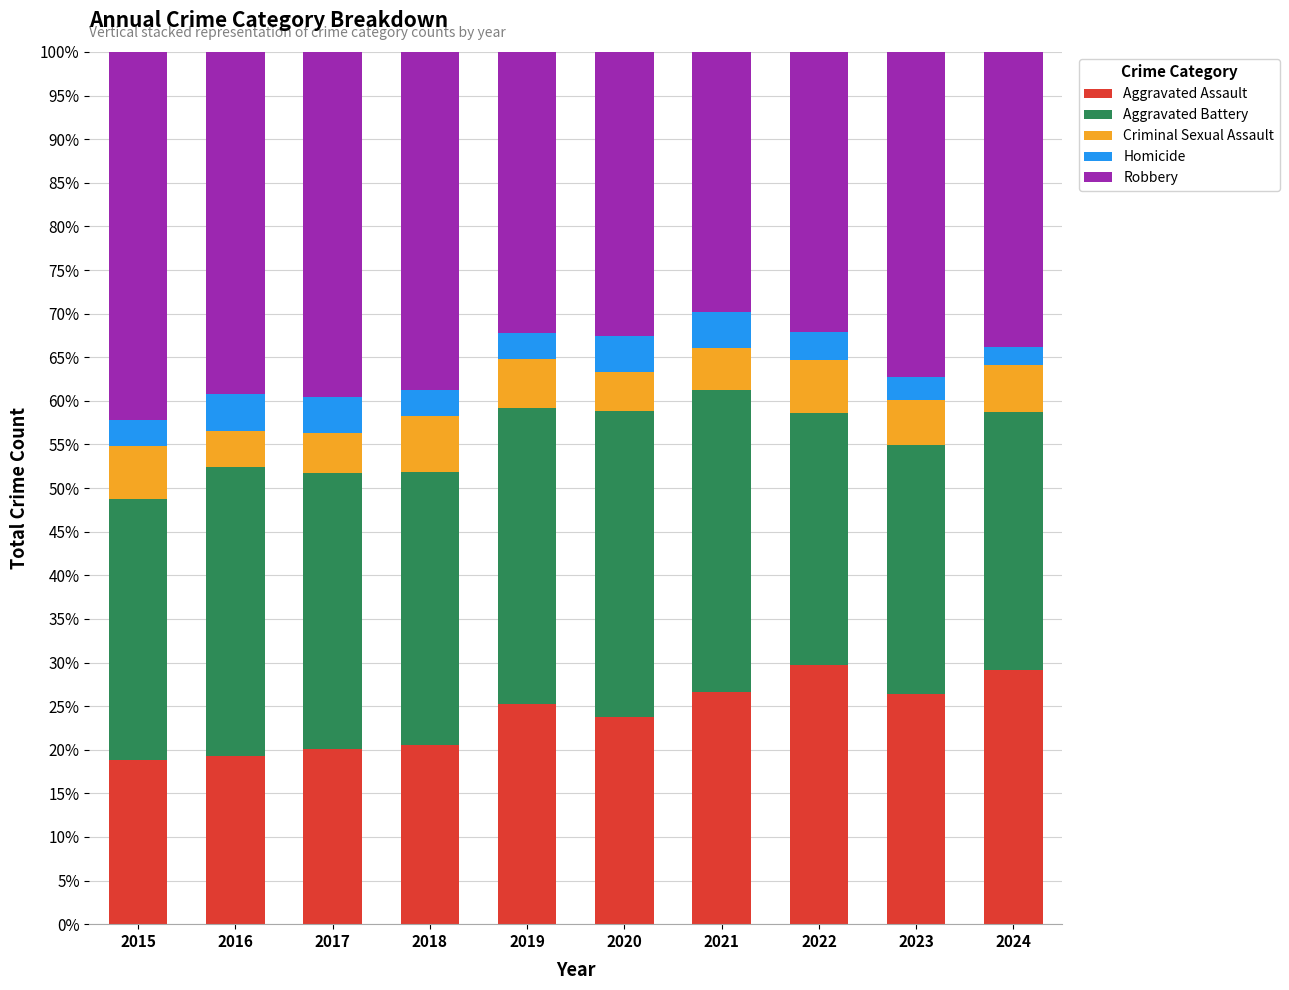

What is the maximum value for Aggravated Assault?

29.7